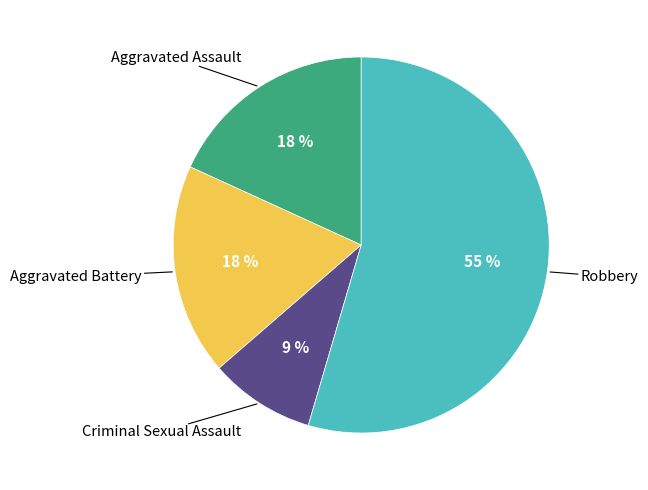

Count the number of slices in the pie.

4